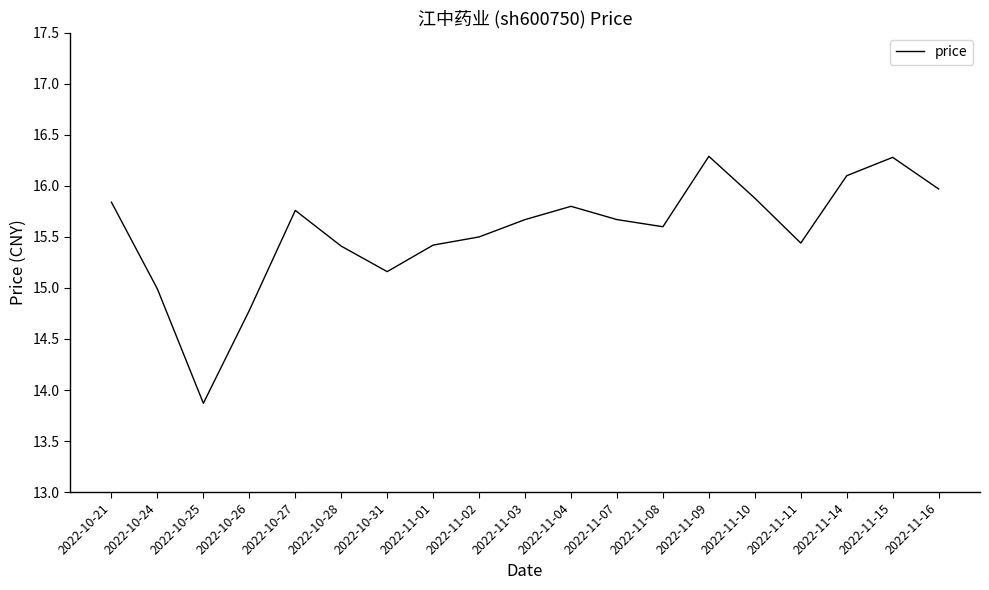

What is the maximum value shown in the chart?

16.3